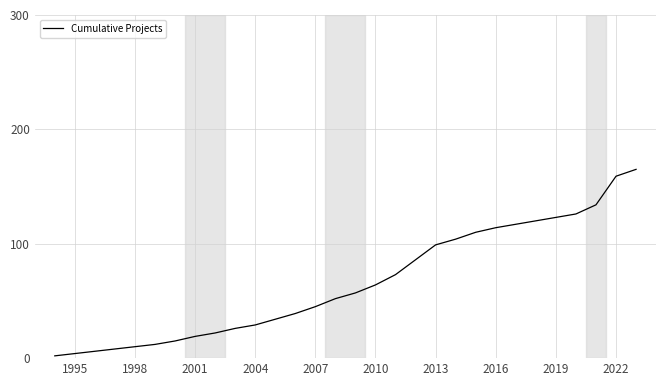

What is the difference between the maximum and minimum values?

163